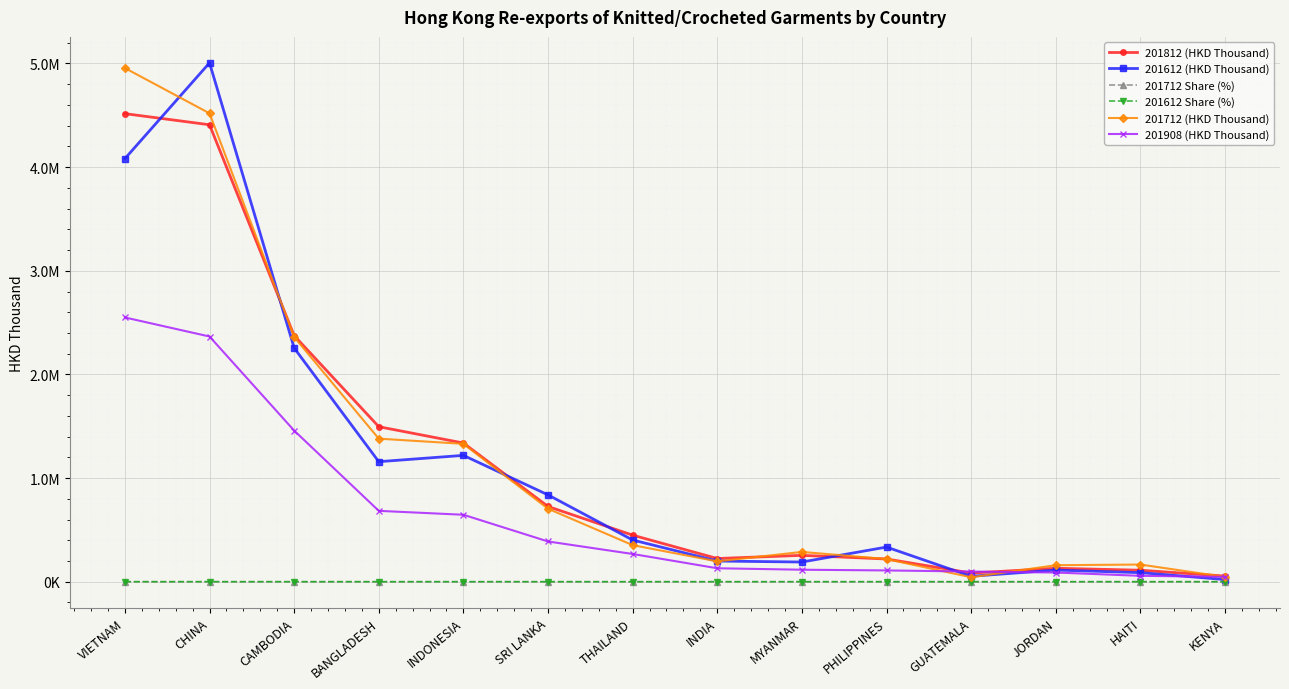

Which series has the largest total across all categories?

201712 (HKD Thousand)